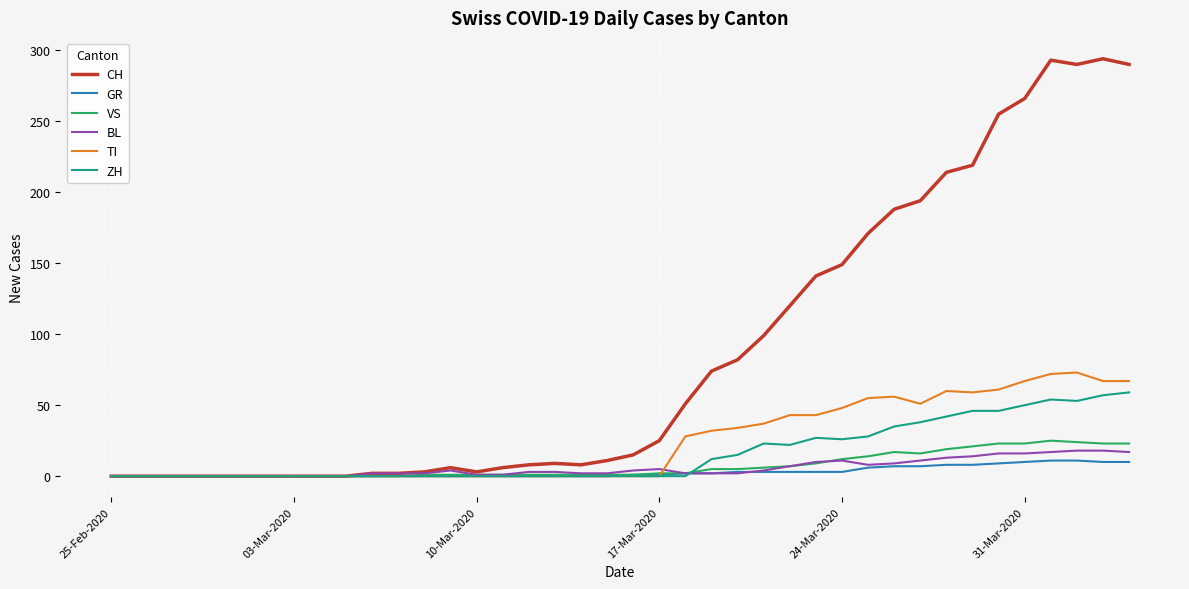

What is the maximum value for GR?

11